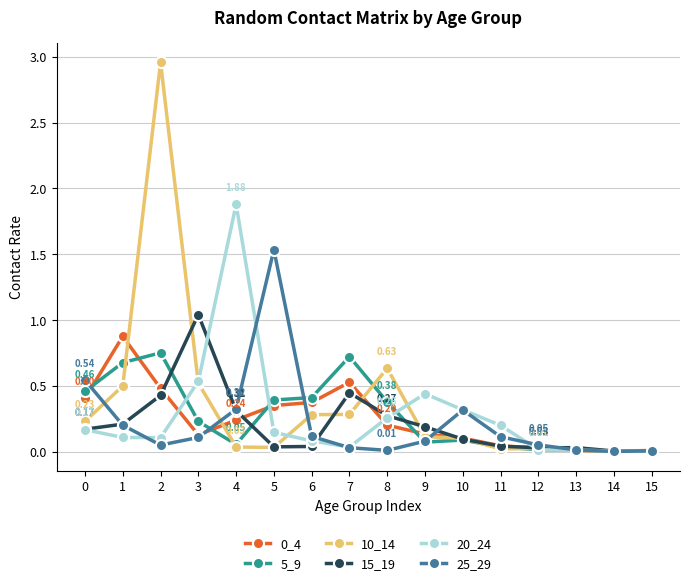

True or false: 10_14 and 0_4 cross at least once.

True